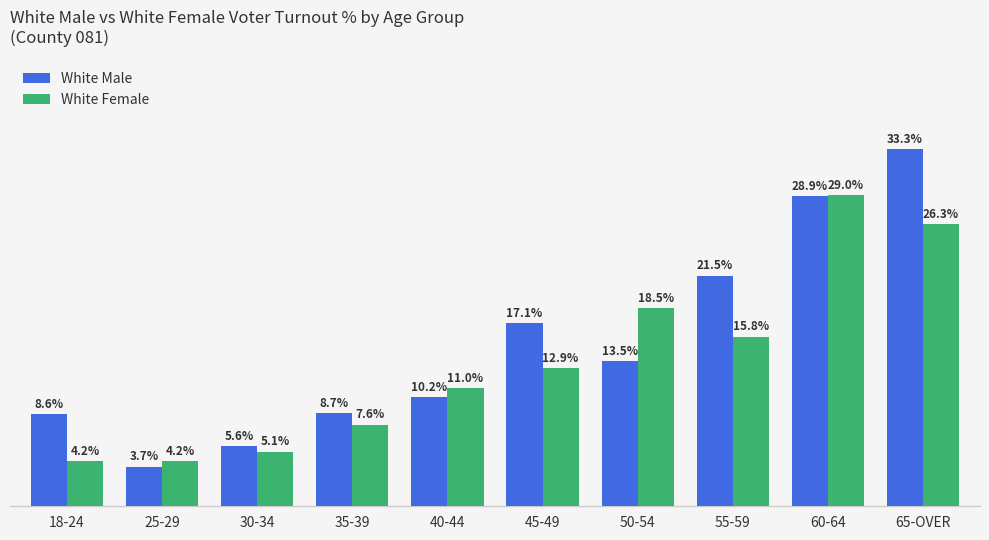

At which label does White Male reach its minimum?

25-29